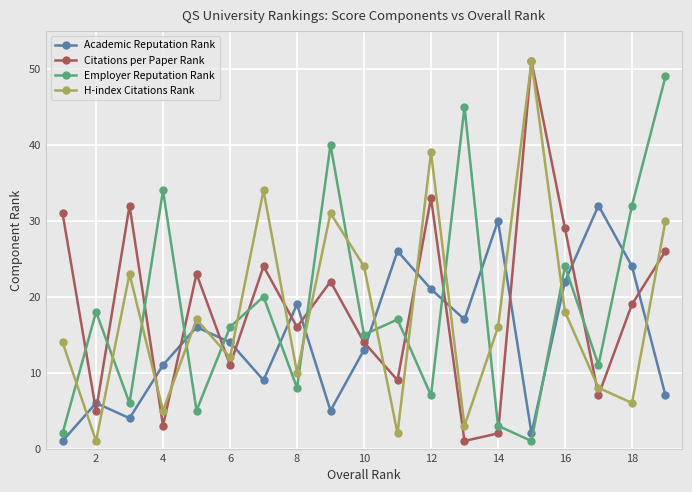

What is the greatest value displayed?

51